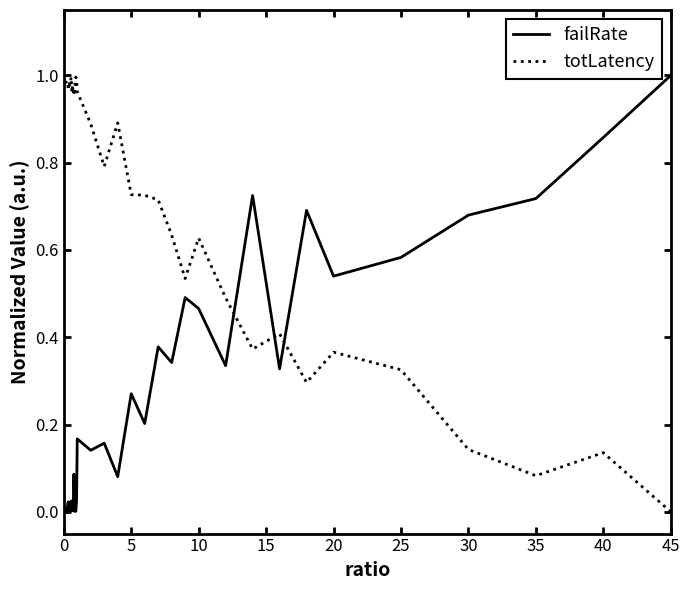

In failRate, how many points are higher than both neighbors (excluding endpoints)?

12